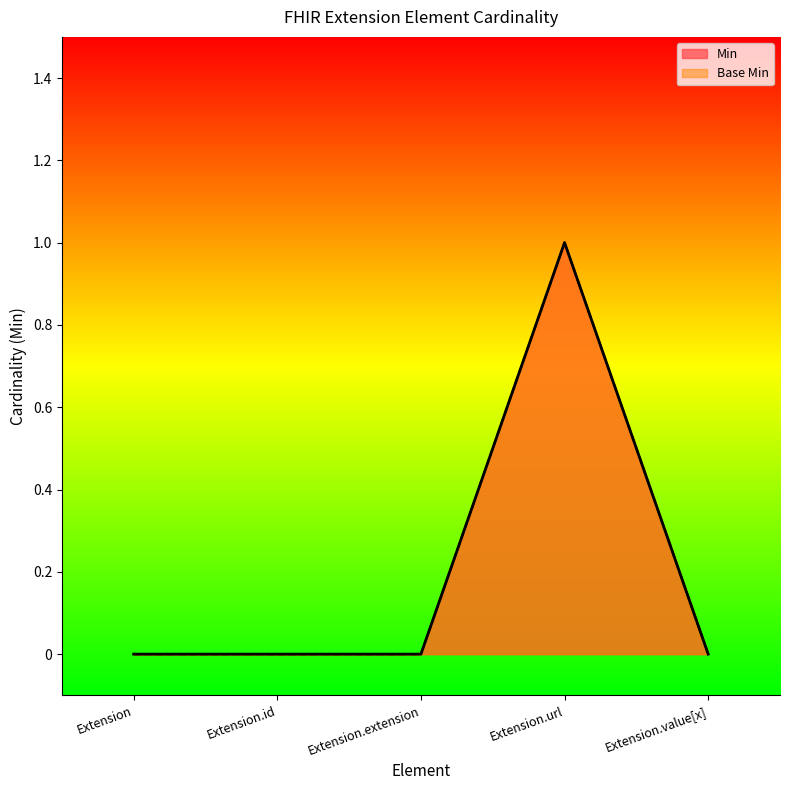

How many positive values does the Base Min series have?

1